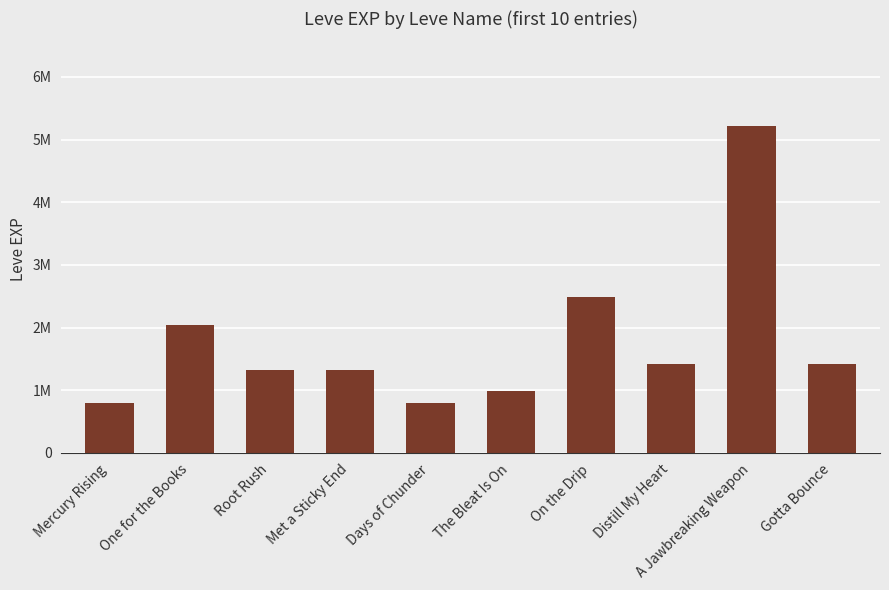

Are the bars horizontal?

No